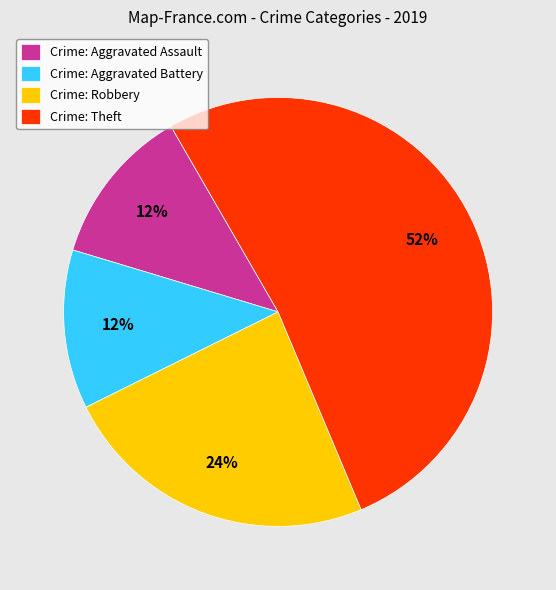

What percentage is the Crime: Robbery slice, to the nearest percent?

24%